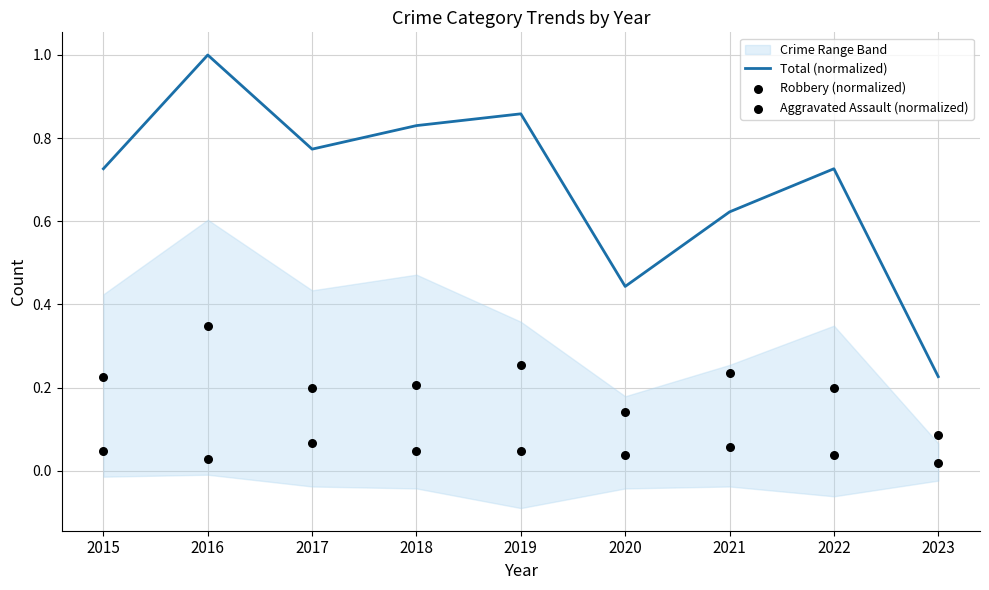

Which series has the largest total across all categories?

Total (normalized)